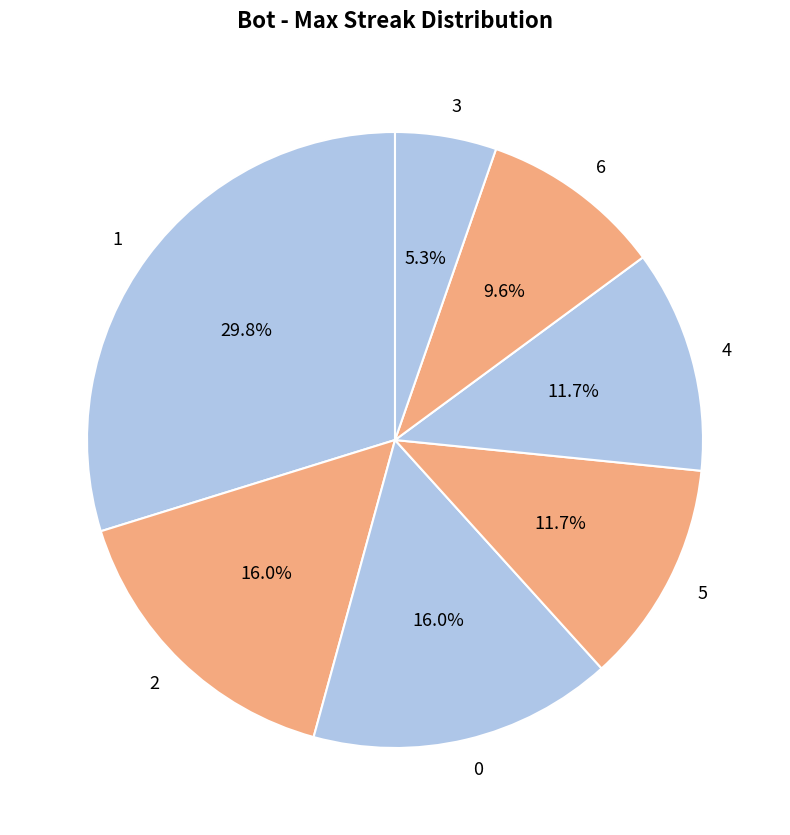

Which category has the smallest portion of the pie?

3